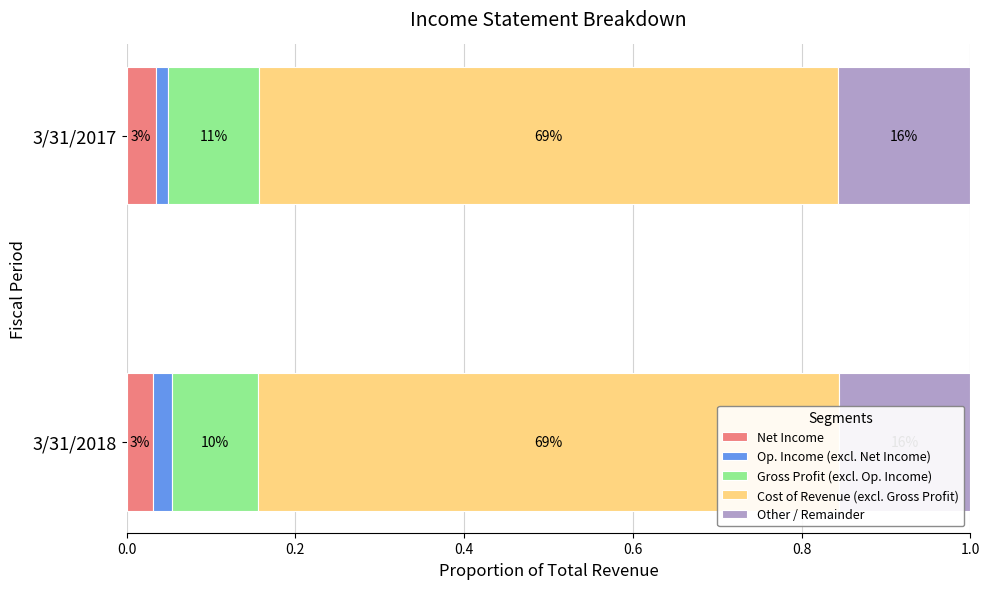

Reading right to left, transcribe all the data shown in this chart.

Net Income: 0.0	0.0
Op. Income (excl. Net Income): 0.0	0.0
Gross Profit (excl. Op. Income): 0.1	0.1
Cost of Revenue (excl. Gross Profit): 0.7	0.7
Other / Remainder: 0.2	0.2